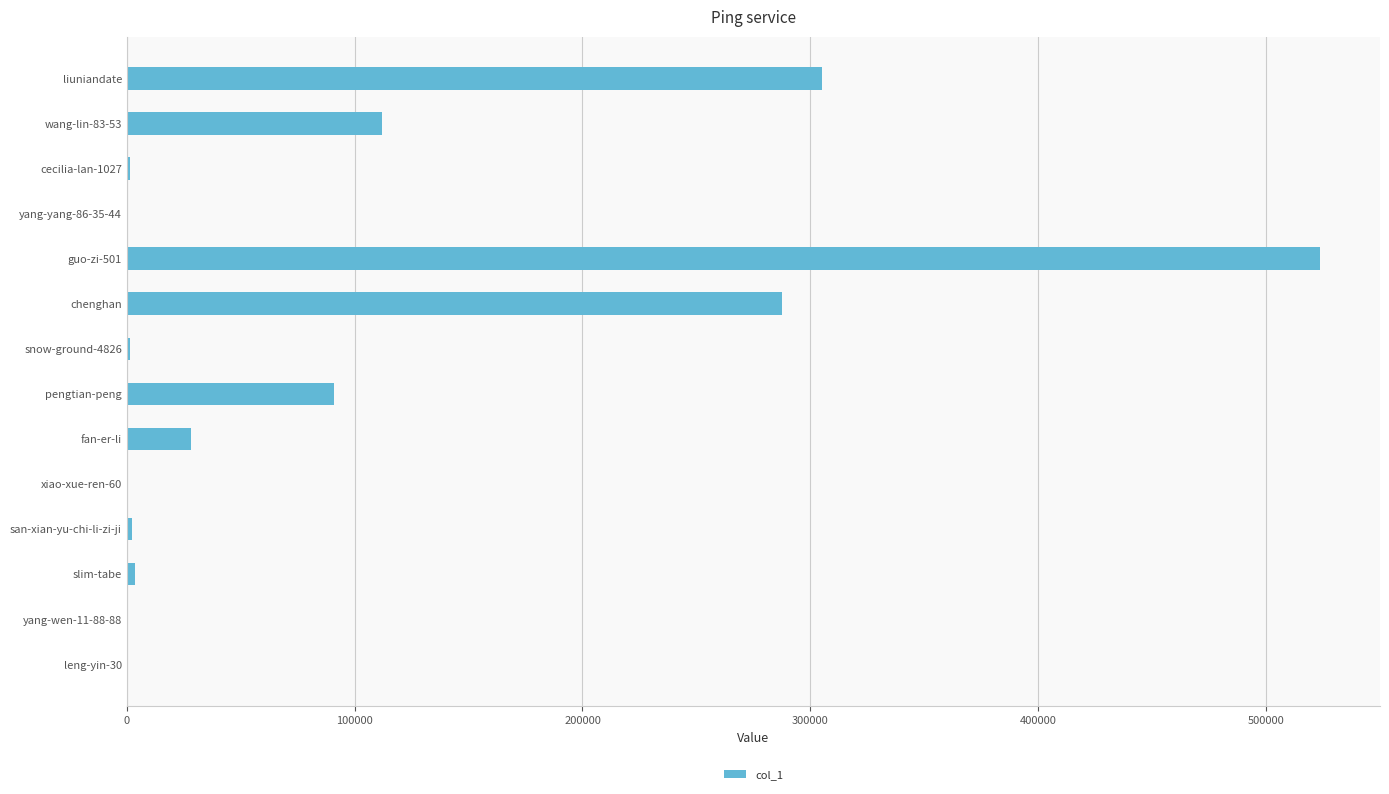

At which label is the value closest to 261976?

chenghan